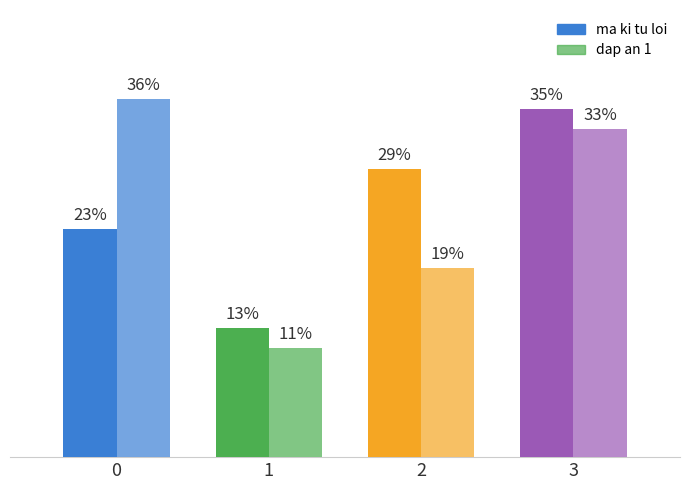

What is the value of the dap an 1 bar at the 2nd from the left?

11